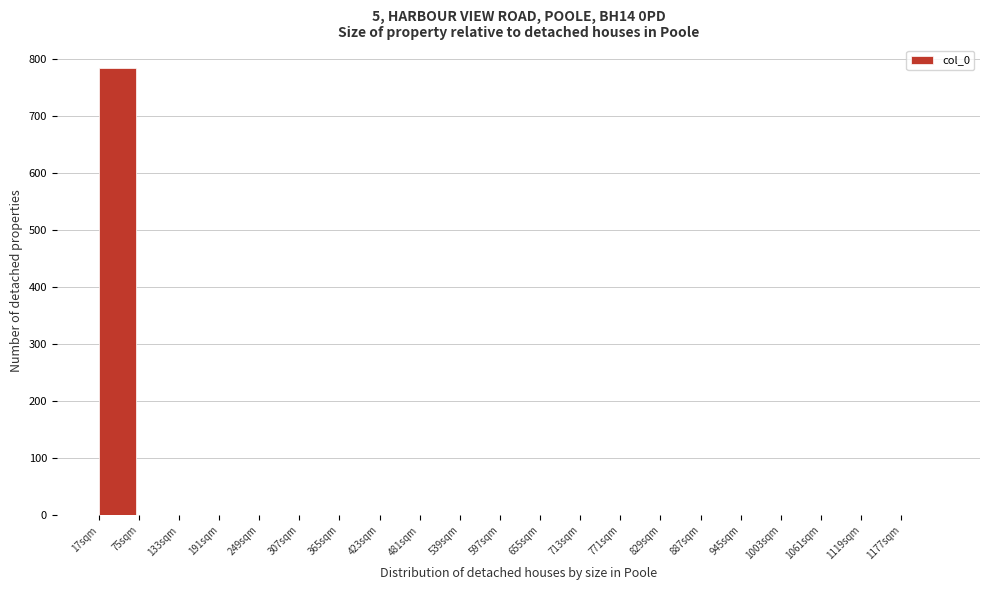

Reading right to left, what are all the values shown in this chart?

1177sqm=0	1119sqm=0	1061sqm=0	1003sqm=0	945sqm=0	887sqm=0	829sqm=0	771sqm=0	713sqm=0	655sqm=0	597sqm=0	539sqm=0	481sqm=0	423sqm=0	365sqm=0	307sqm=0	249sqm=0	191sqm=0	133sqm=0	75sqm=0	17sqm=784